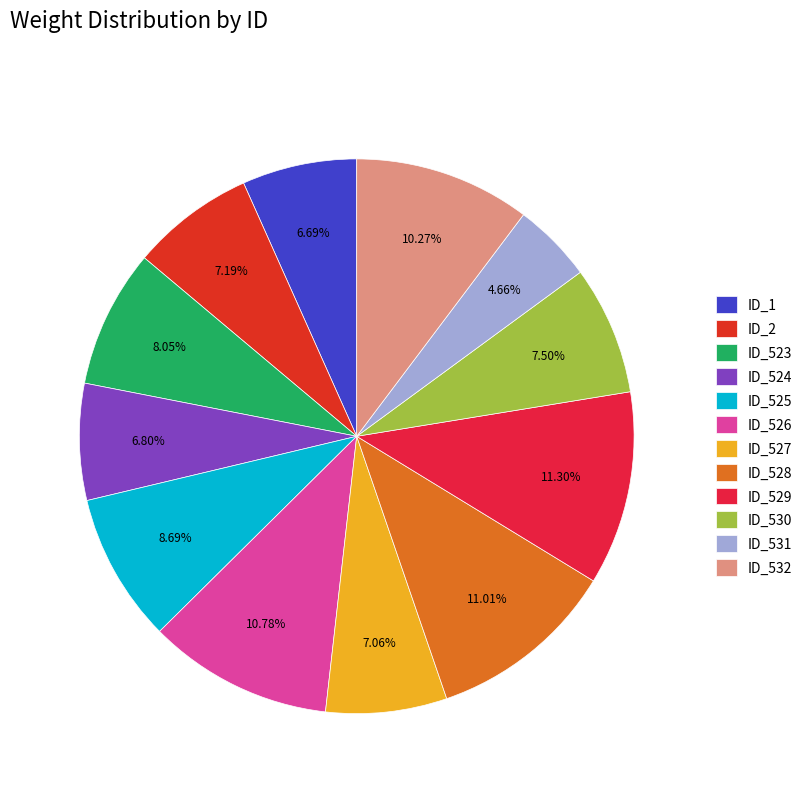

What percentage is the ID_527 slice, to the nearest percent?

7%